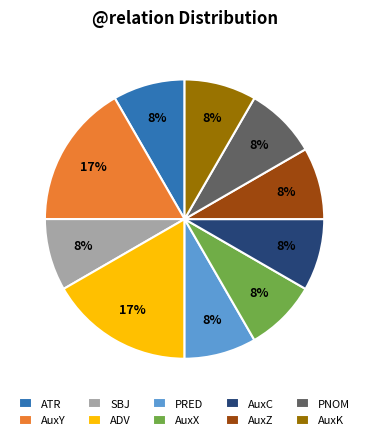

Is it true that ADV is 17% of the pie?

True